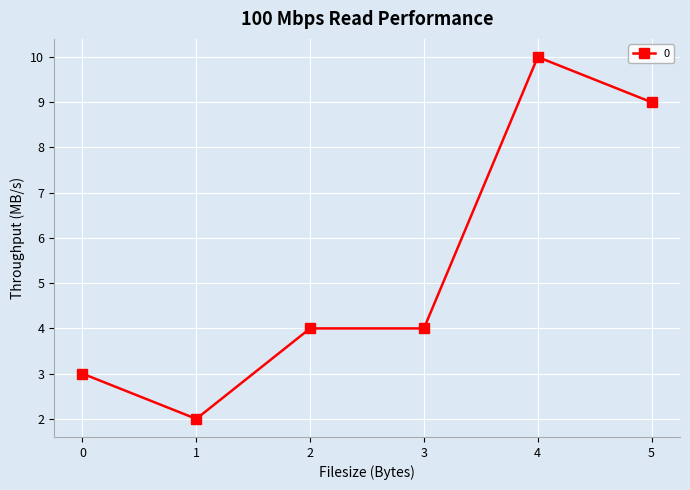

The chart shows a value of 13 at 5. True or false?

False